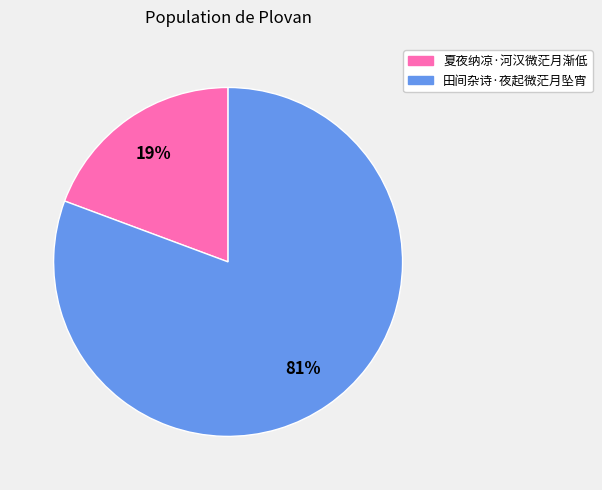

Which has a higher value, 夏夜纳凉·河汉微茫月渐低 or 田间杂诗·夜起微茫月坠宵?

田间杂诗·夜起微茫月坠宵